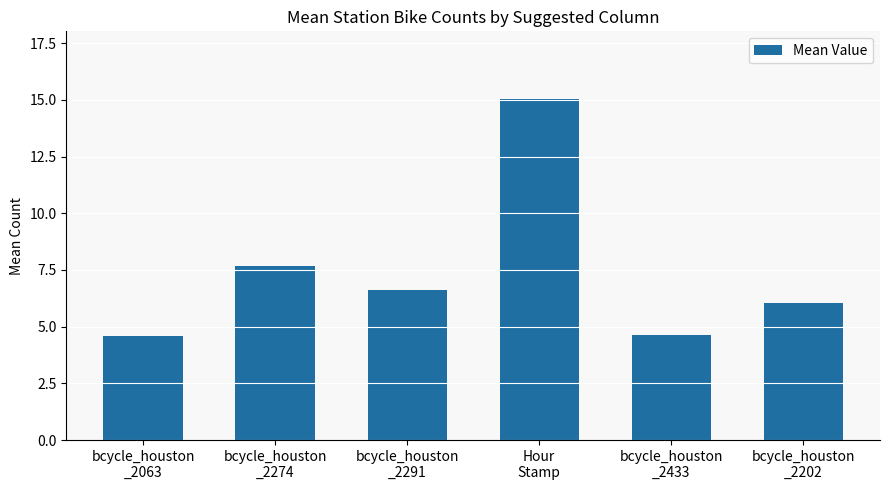

Reading left to right, transcribe all the data shown in this chart.

bcycle_houston
_2063=4.6	bcycle_houston
_2274=7.7	bcycle_houston
_2291=6.6	Hour
Stamp=15.0	bcycle_houston
_2433=4.6	bcycle_houston
_2202=6.0